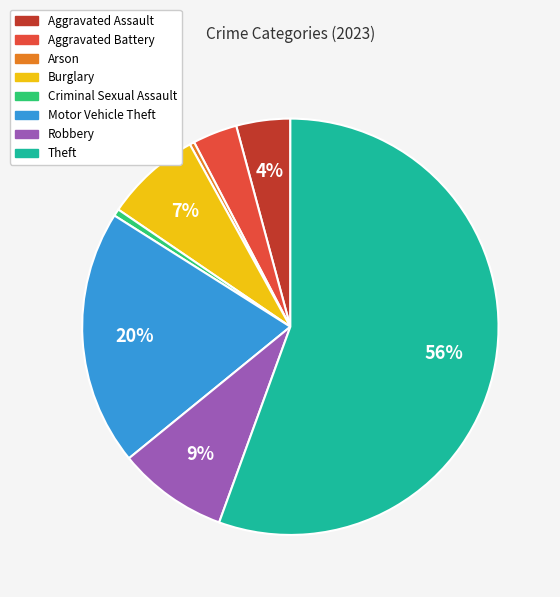

What is the largest slice in the pie chart?

Theft